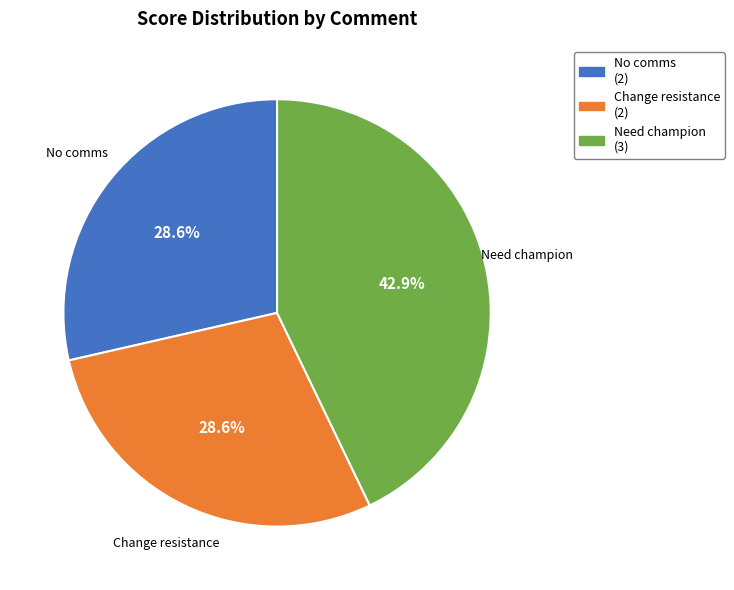

What is the total percentage of Change resistance (2) and Need champion (3)?

71.4%